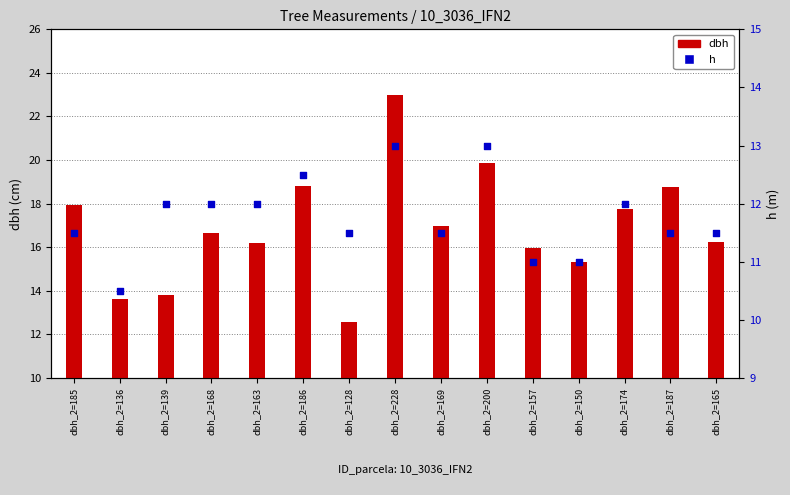

At how many categories does at least one series exceed 13?

14